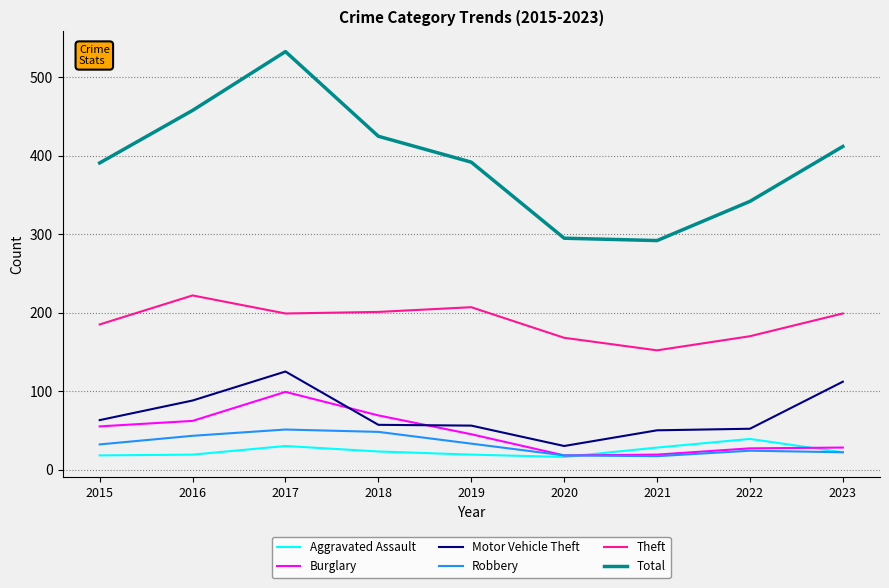

What are all the series names shown in the legend?

Aggravated Assault, Burglary, Motor Vehicle Theft, Robbery, Theft, Total